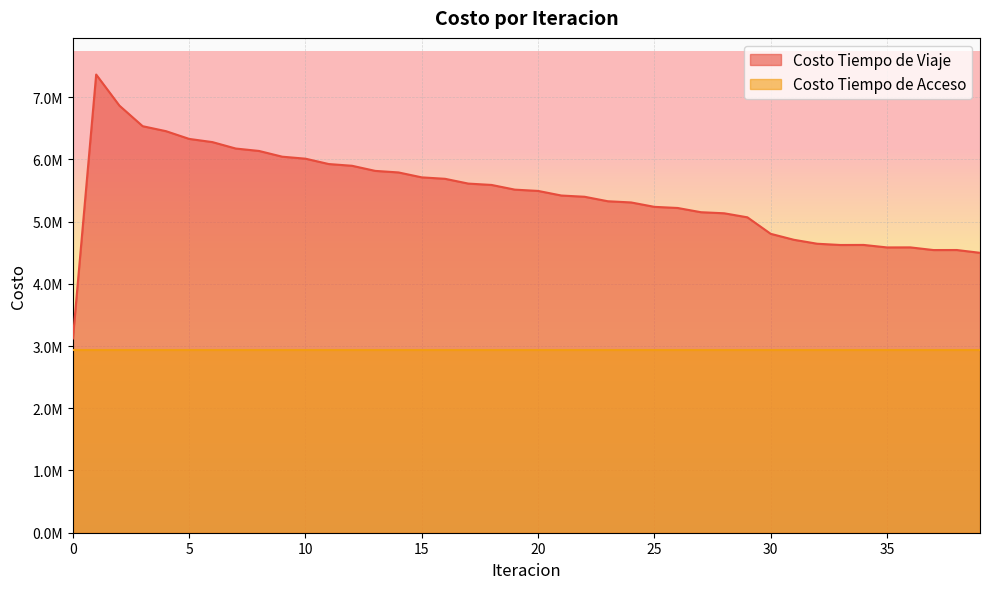

Reading right to left, transcribe all the data shown in this chart.

39=4497358.3	38=4542481.2	37=4541829.1	36=4584741.7	35=4584001.9	34=4624007.4	33=4623035.5	32=4643288.1	31=4706587.1	30=4802611.6	29=5067687.9	28=5132649.2	27=5149883.0	26=5217826.5	25=5235975.1	24=5306618.1	23=5325837.2	22=5398090.4	21=5418011.3	20=5491810.3	19=5512555.9	18=5587945.9	17=5609725.7	16=5686600.5	15=5709670.5	14=5788754.7	13=5813731.5	12=5895946.0	11=5923745.9	10=6009896.2	9=6041849.6	8=6134233.4	7=6173038.9	6=6276127.4	5=6327475.1	4=6452116.1	3=6531728.9	2=6862156.2	1=7361788.9	0=3120966.6